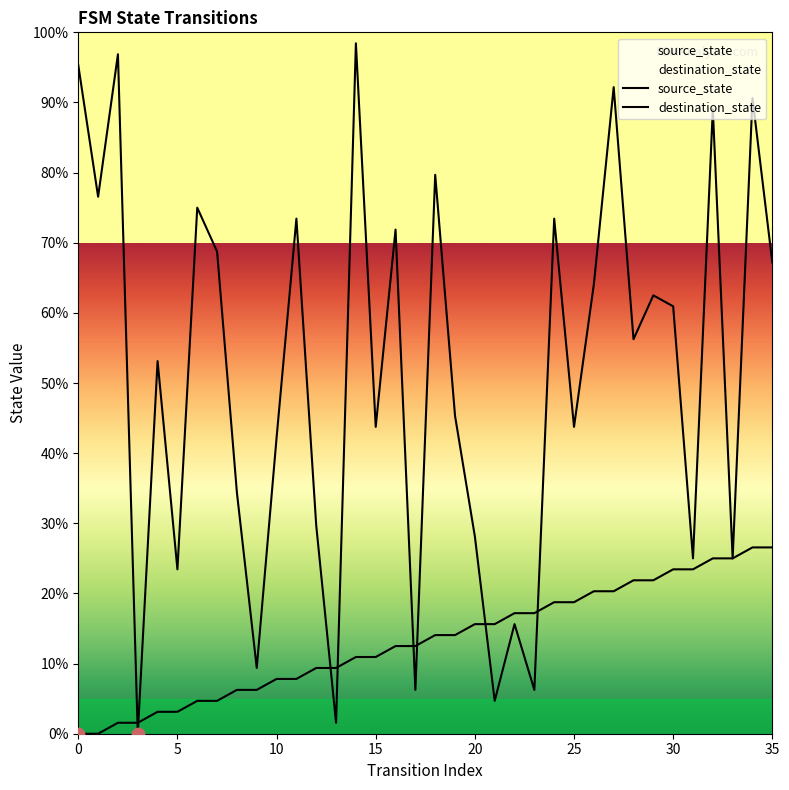

Which series has the widest spread of Y values?

destination_state